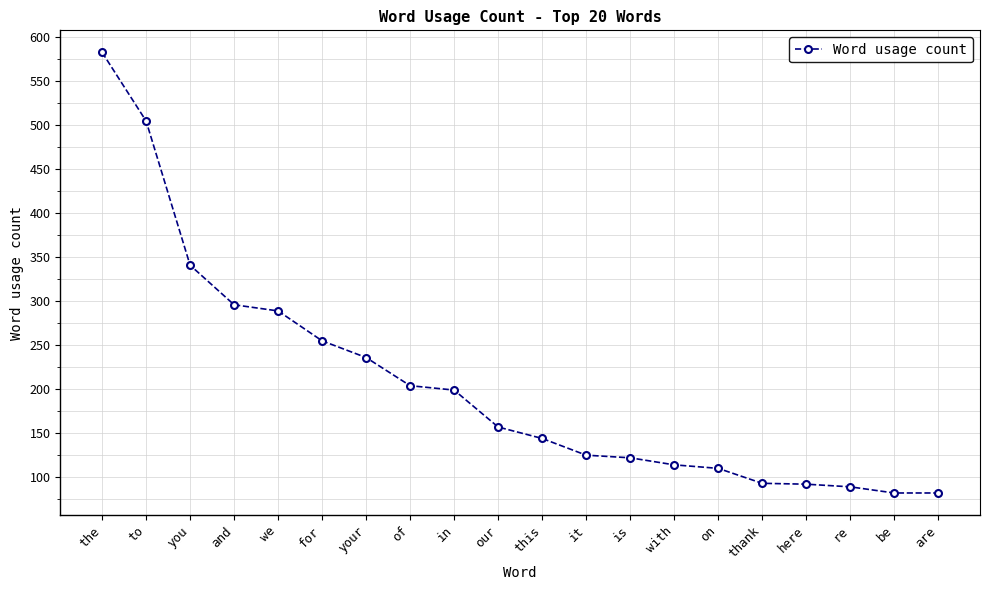

How many values are below 157?

10